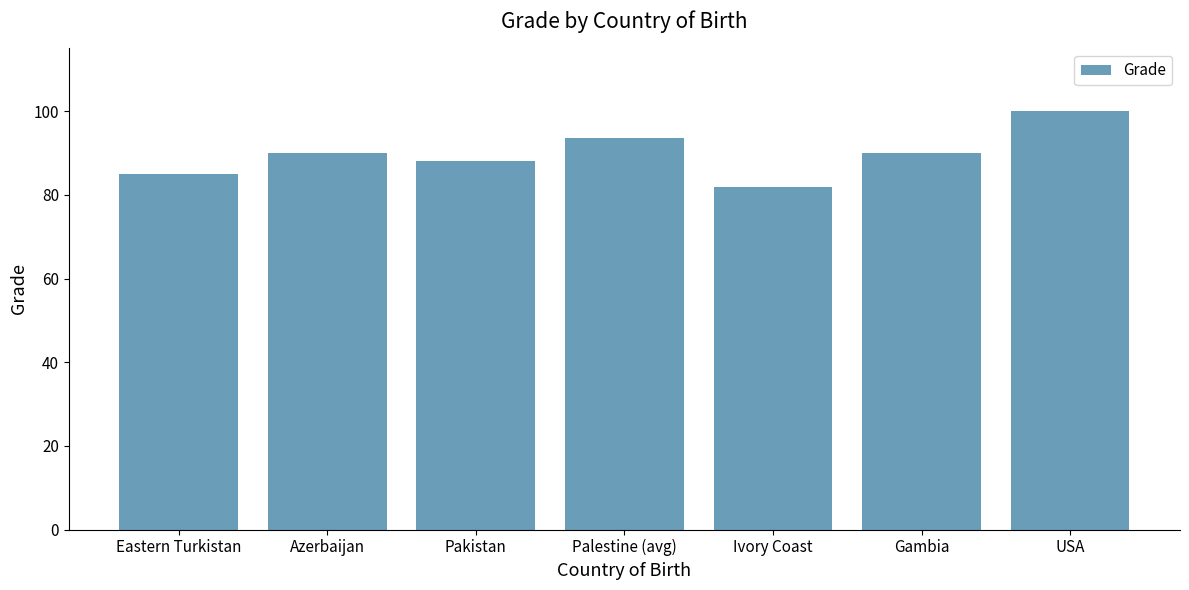

What is the ratio of the value at Palestine (avg) to the value at Azerbaijan?

1.0